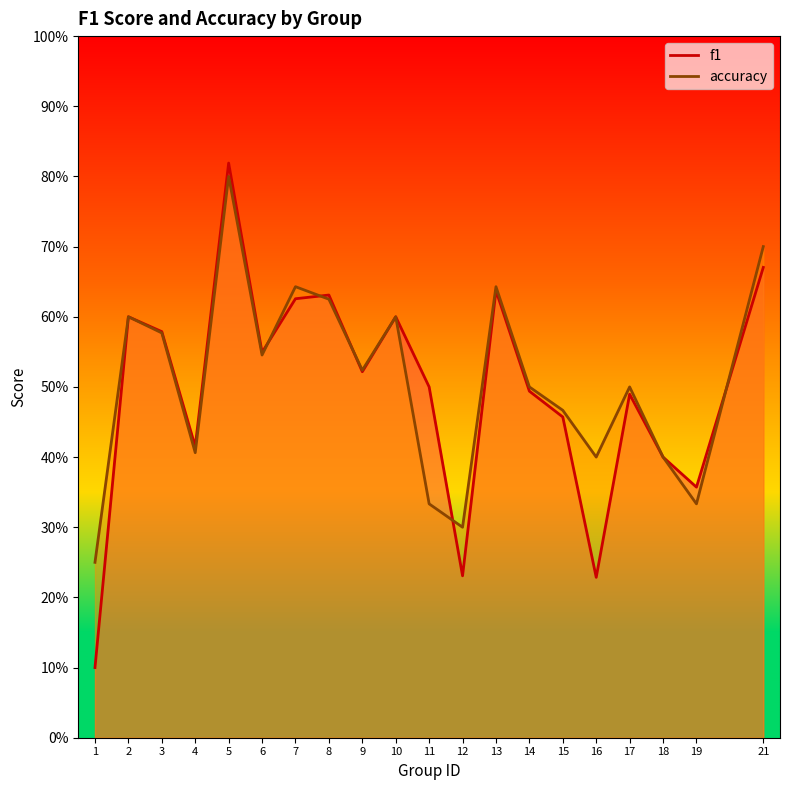

At which category is the sum across all series the highest?

5